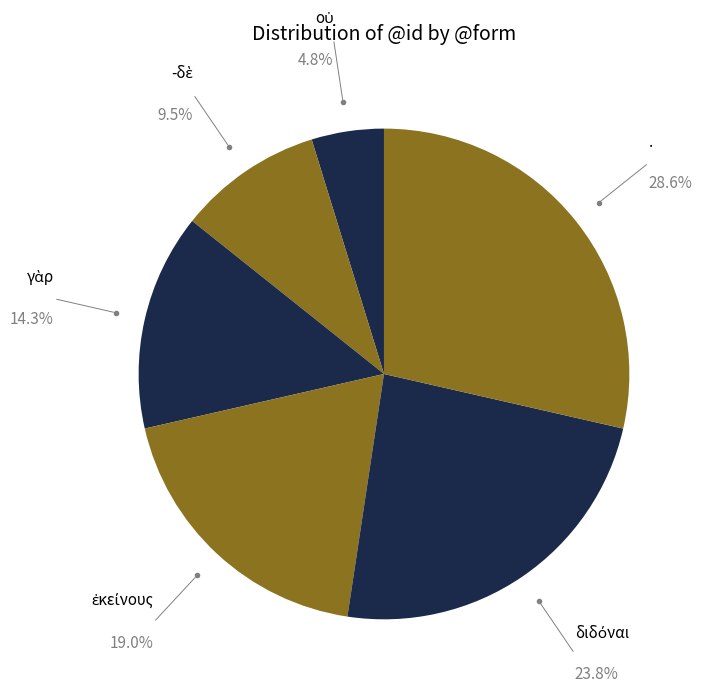

Count the number of slices in the pie.

6